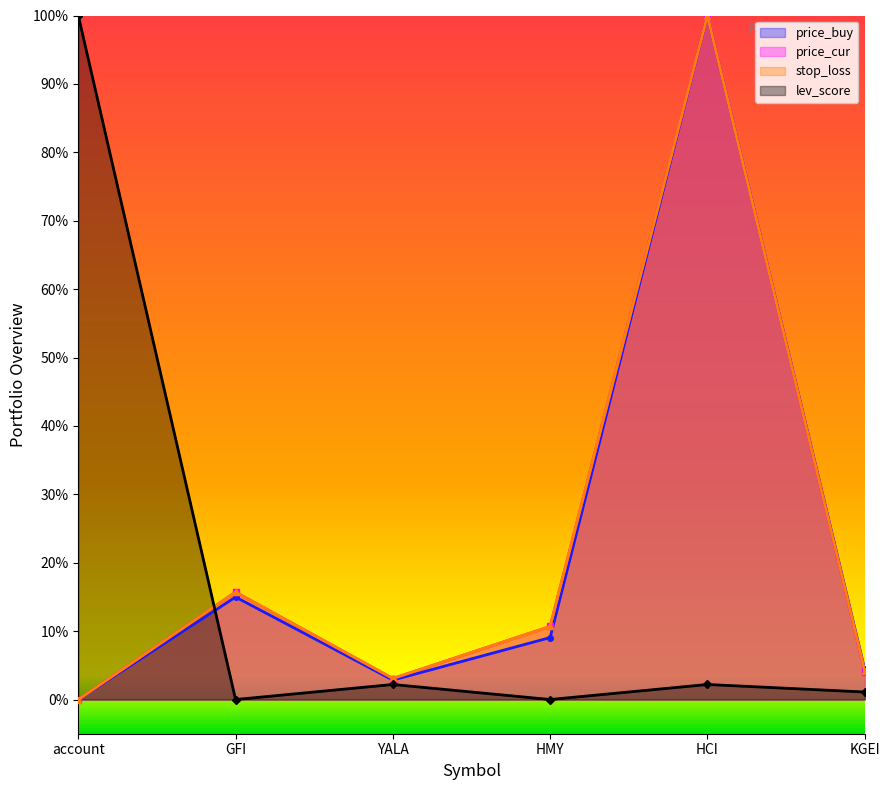

Where is the first local minimum for lev_score?

GFI